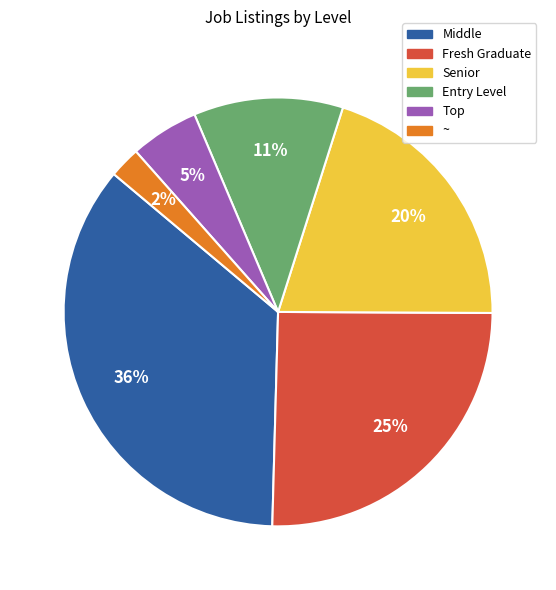

True or false: Senior accounts for 26% of the total.

False